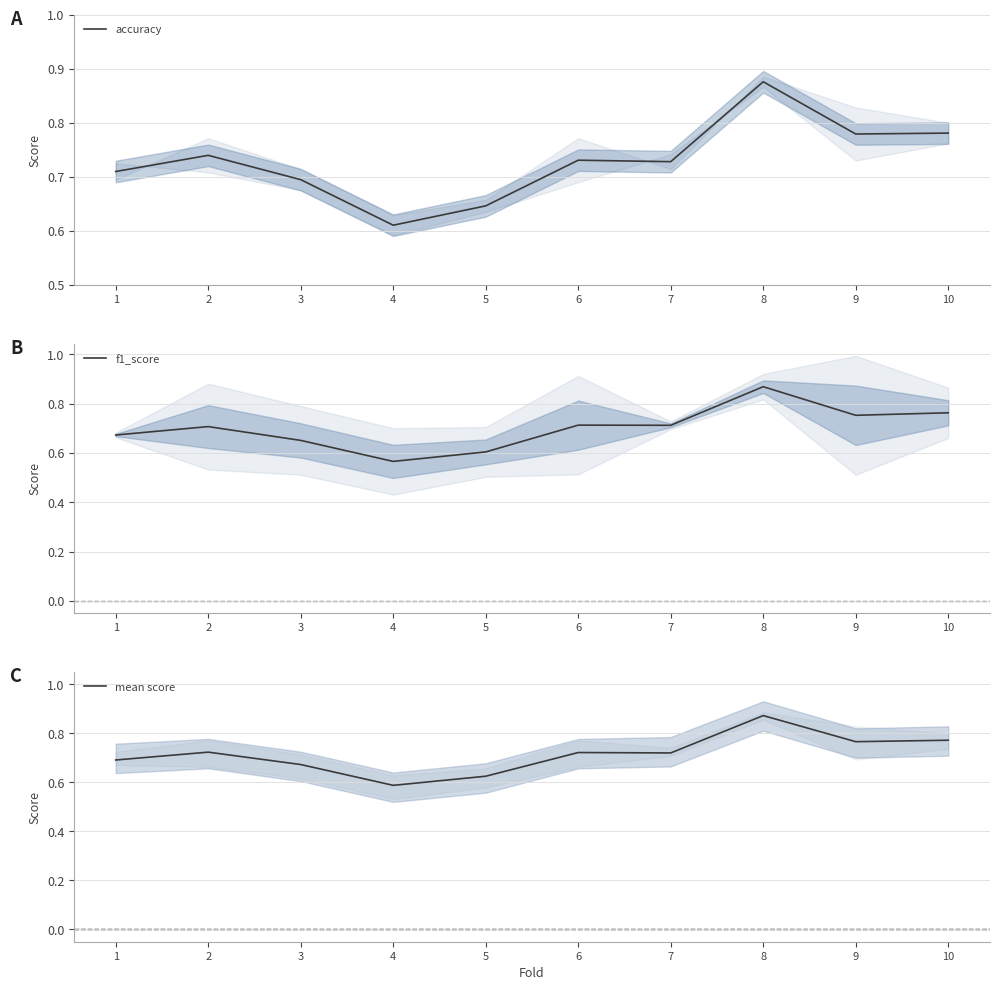

Reading left to right, transcribe all the data shown in this chart.

accuracy: 1=0.7	2=0.7	3=0.7	4=0.6	5=0.6	6=0.7	7=0.7	8=0.9	9=0.8	10=0.8
f1_score: 1=0.7	2=0.7	3=0.7	4=0.6	5=0.6	6=0.7	7=0.7	8=0.9	9=0.8	10=0.8
mean score: 1=0.7	2=0.7	3=0.7	4=0.6	5=0.6	6=0.7	7=0.7	8=0.9	9=0.8	10=0.8